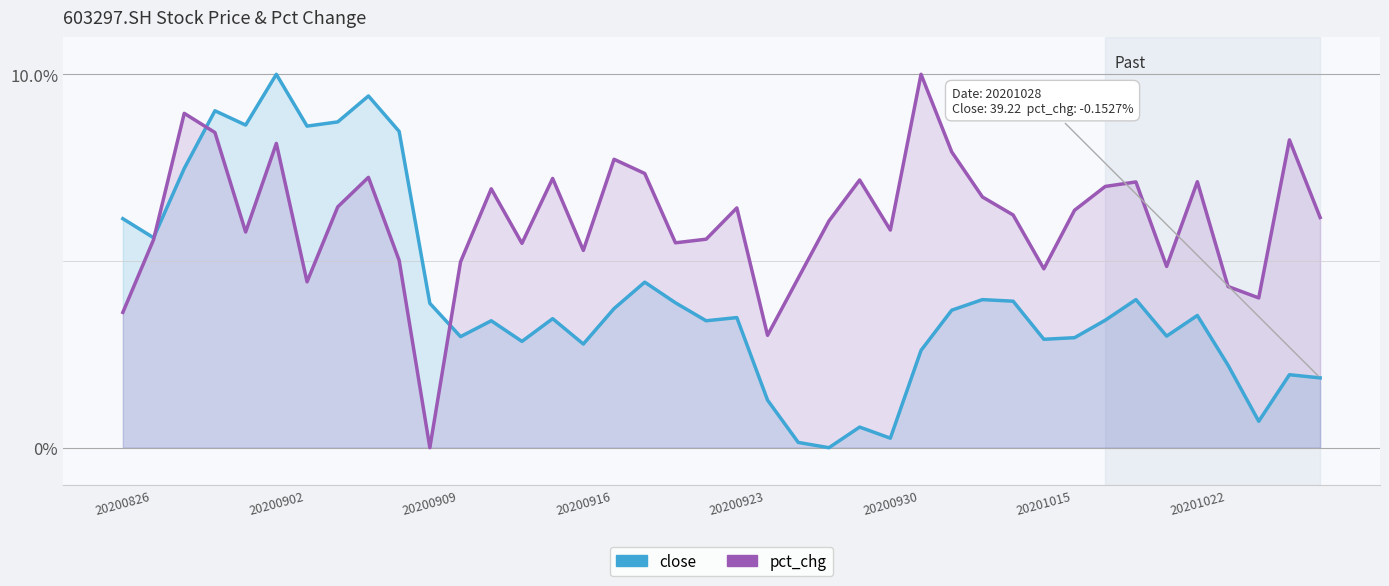

Where does the close series first go above 3?

20200826